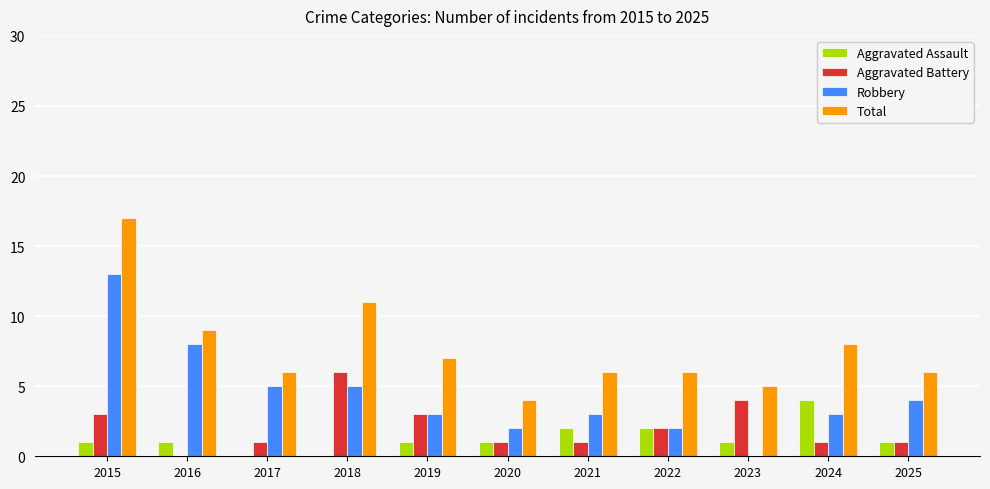

Is it true that Robbery equals 3 at 2019?

True